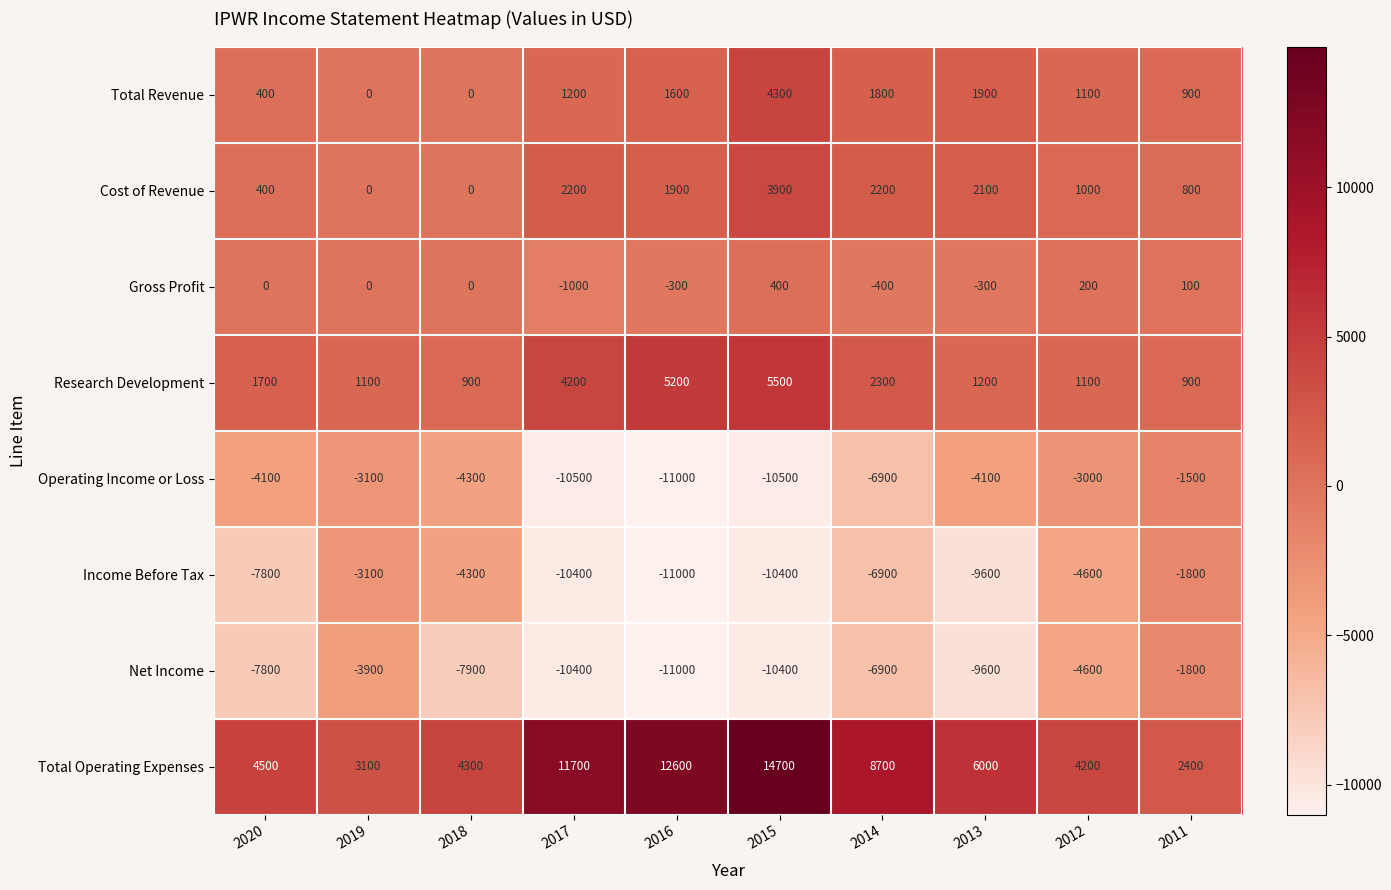

Count the number of data series in this chart.

8